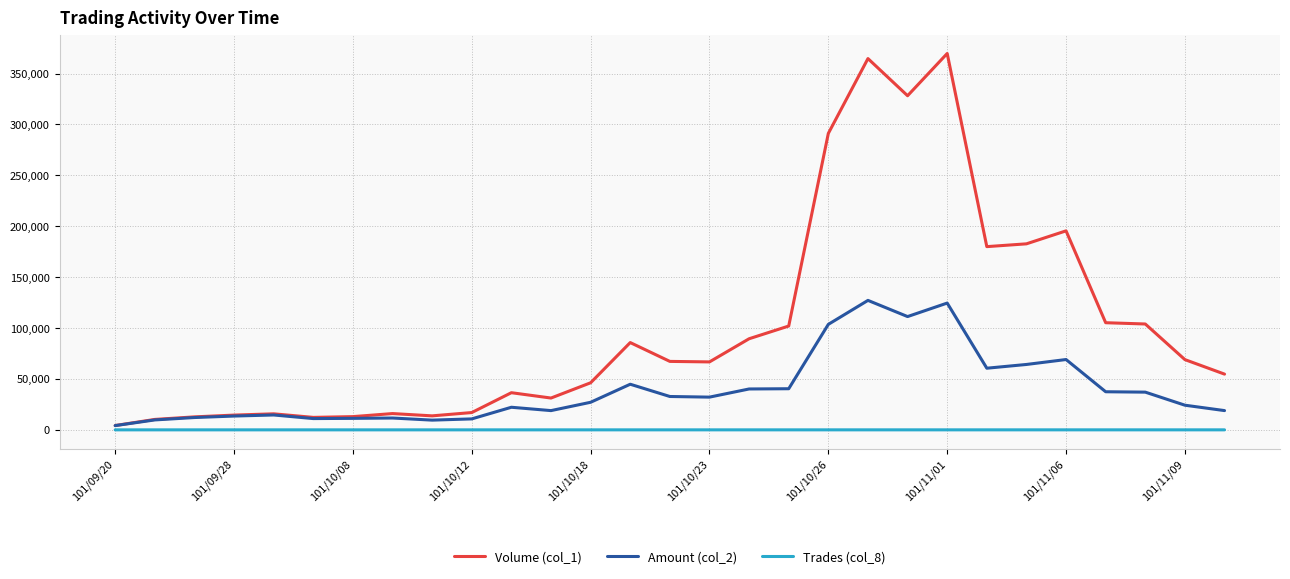

True or false: Trades (col_8) and Volume (col_1) cross at least once.

False